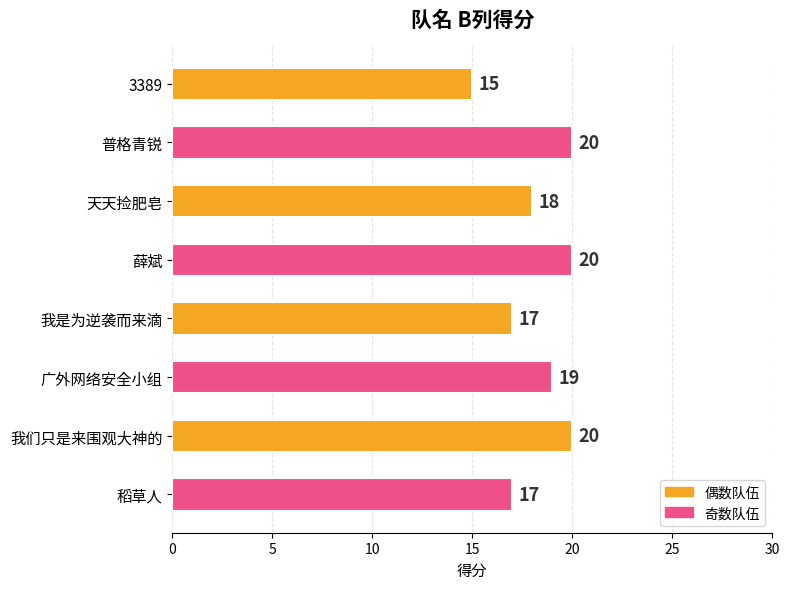

How many values are between 17 and 20?

7